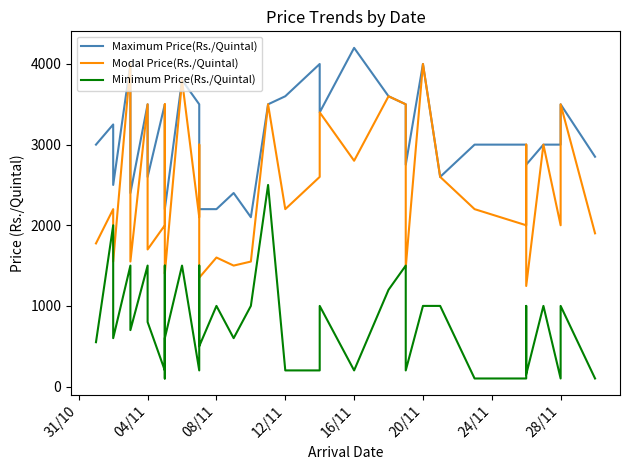

What are all the series names shown in the legend?

Maximum Price(Rs./Quintal), Modal Price(Rs./Quintal), Minimum Price(Rs./Quintal)